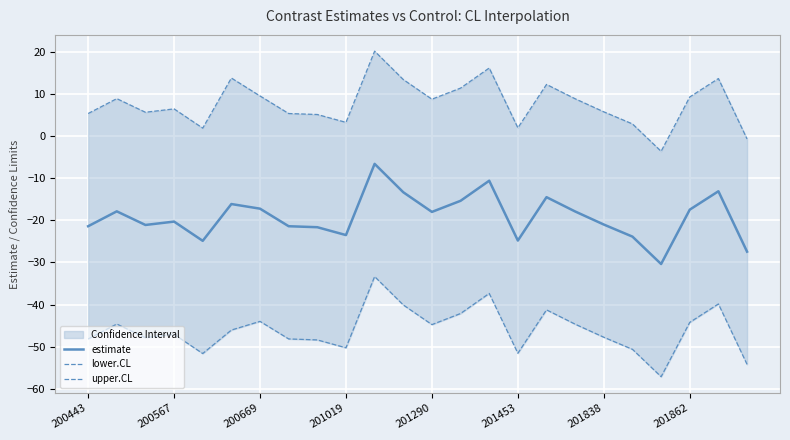

Read the upper.CL value at 17.

8.8